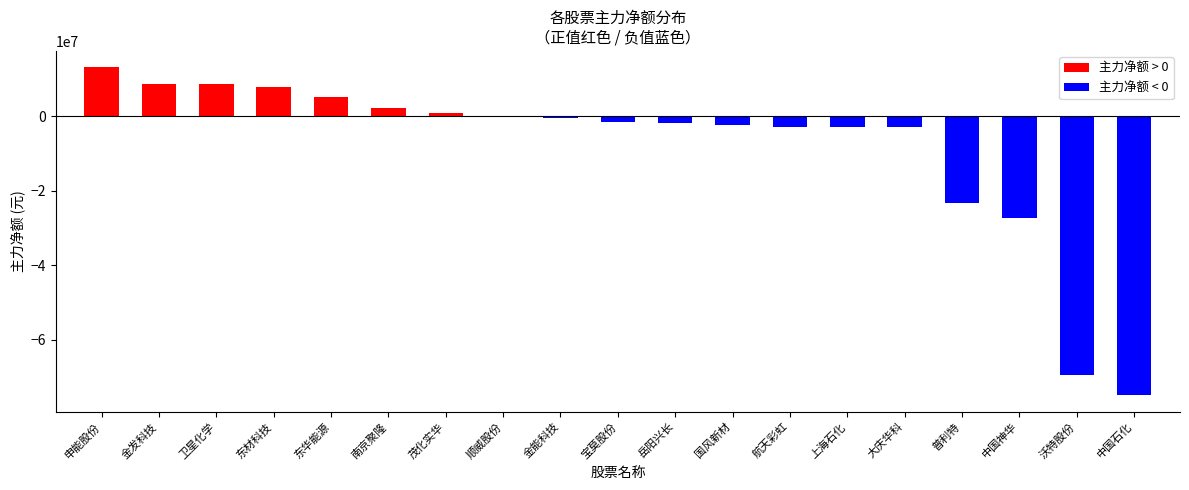

What is the change in value from 申能股份 to 大庆华科?

-16112264